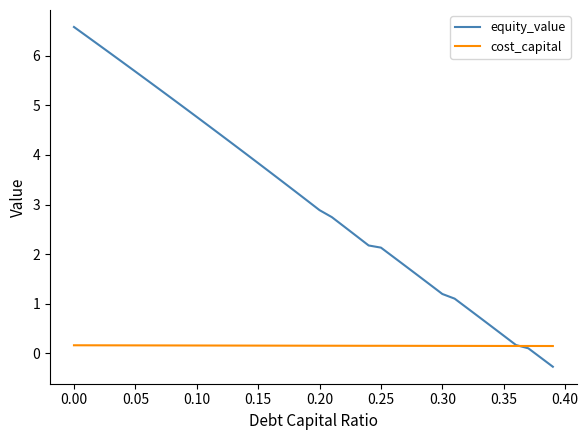

Which series has the largest total across all categories?

equity_value